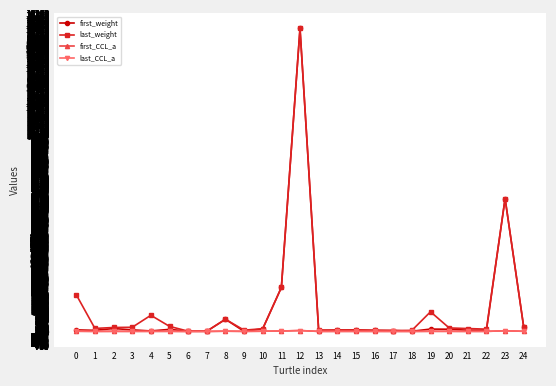

What is the greatest value displayed?

15500.0